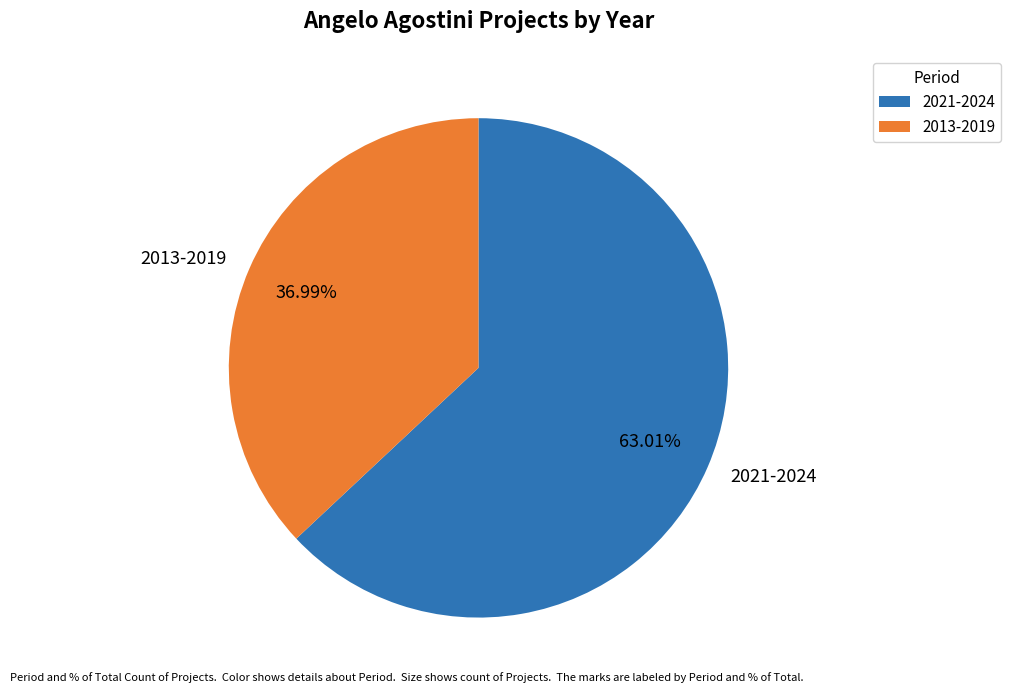

What is the smallest slice in the pie chart?

2013-2019